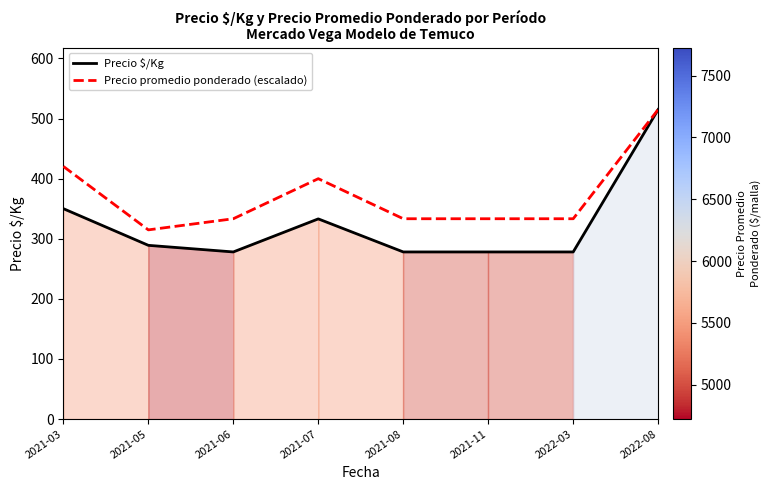

Reading left to right, extract all data points from this chart.

Precio $/Kg: 350.0	289.0	278.0	333.0	278.0	278.0	278.0	515.0
Precio promedio ponderado (escalado): 420.3	314.7	333.2	399.9	333.2	333.2	333.2	515.0